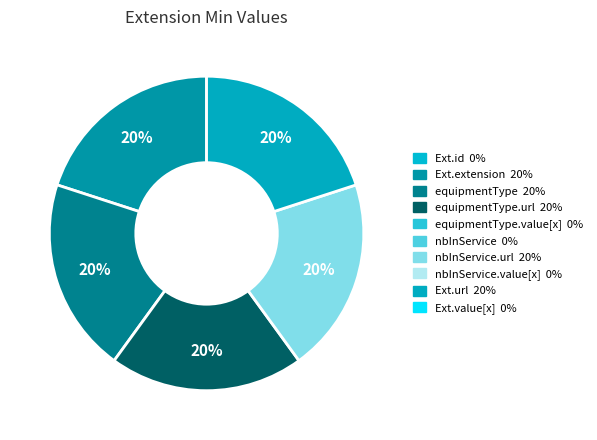

Does any single category account for the majority?

No